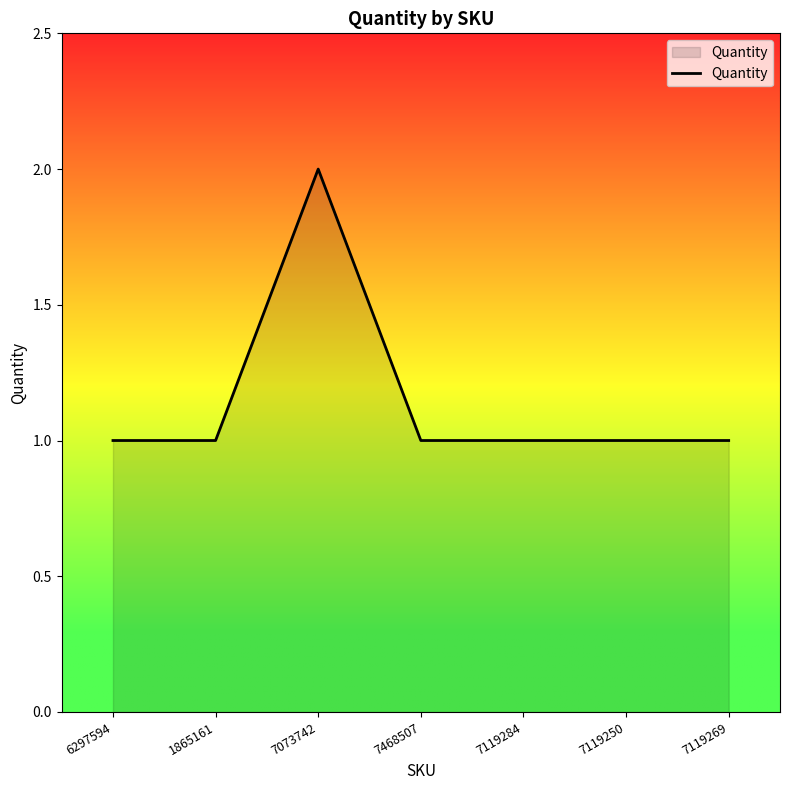

What position from the left is 7119269?

7